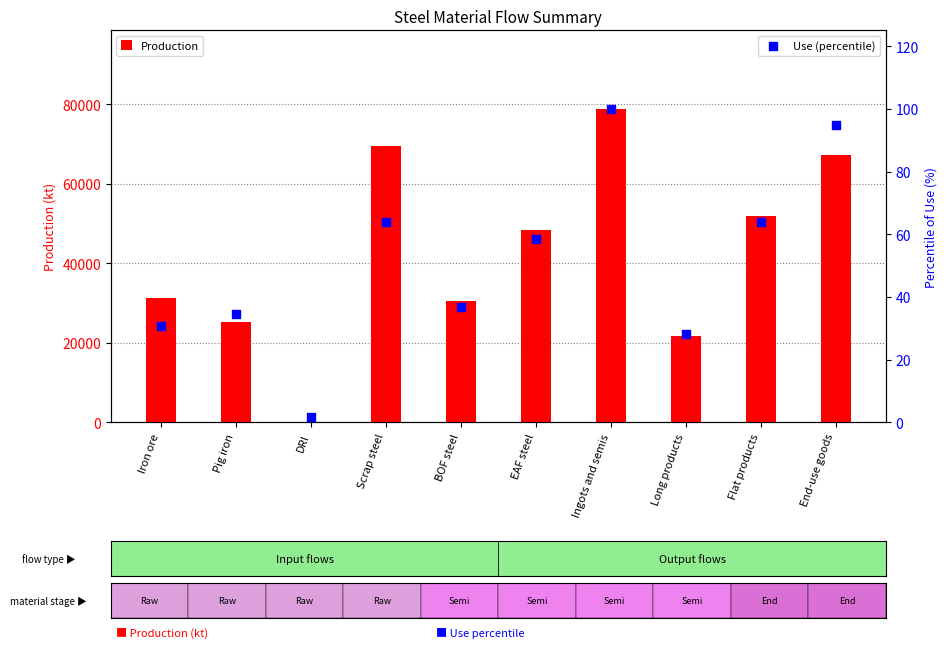

At how many categories does at least one series exceed 70859?

1